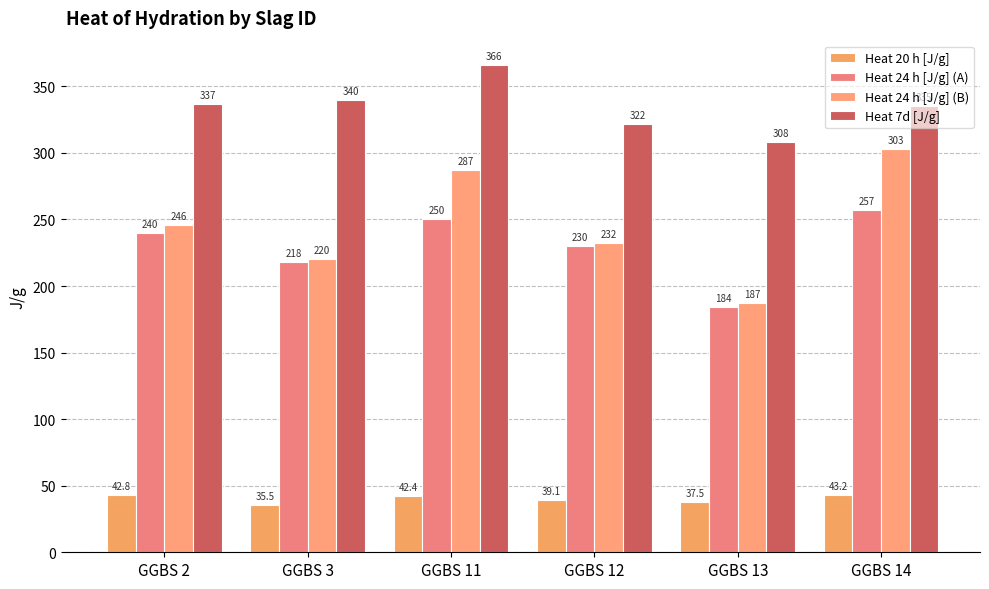

What is the highest value of the Heat 20 h [J/g] series?

43.2